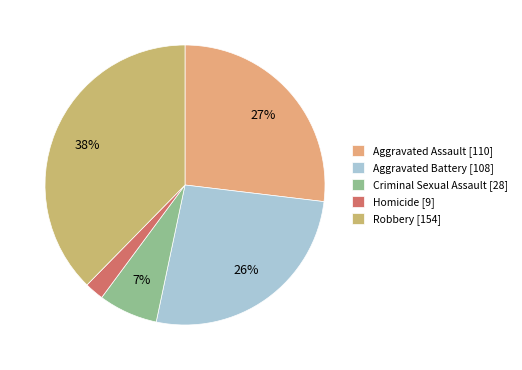

To the nearest percent, what is the average slice percentage?

20%